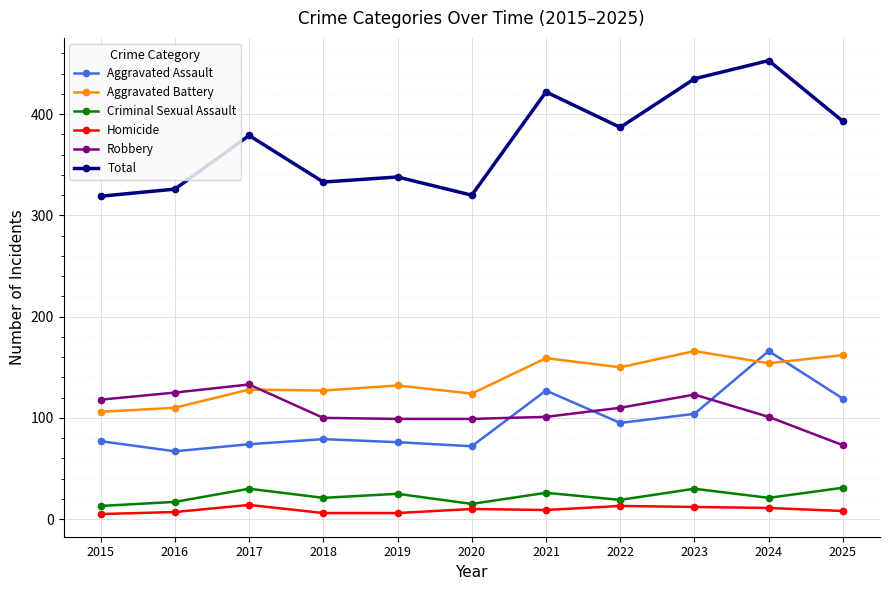

How many interior local peaks does the Total series have?

4